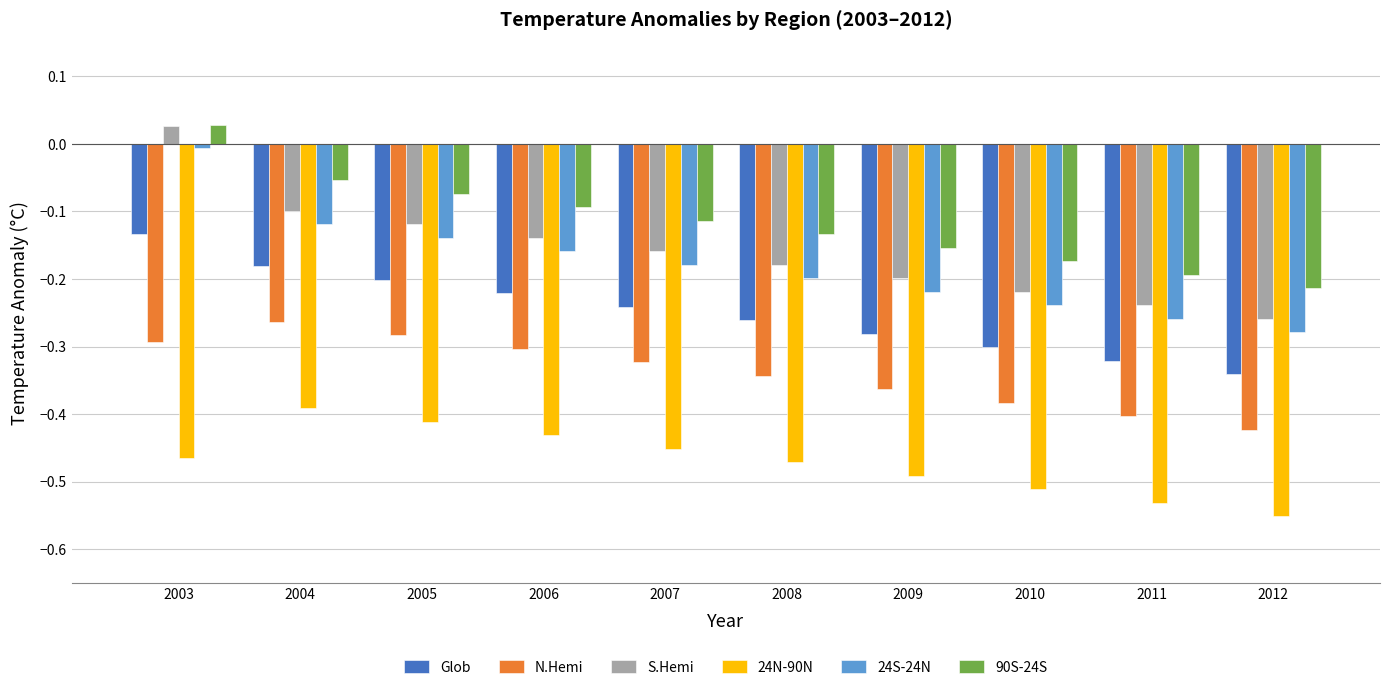

Which label corresponds to the largest value in the chart?

2003